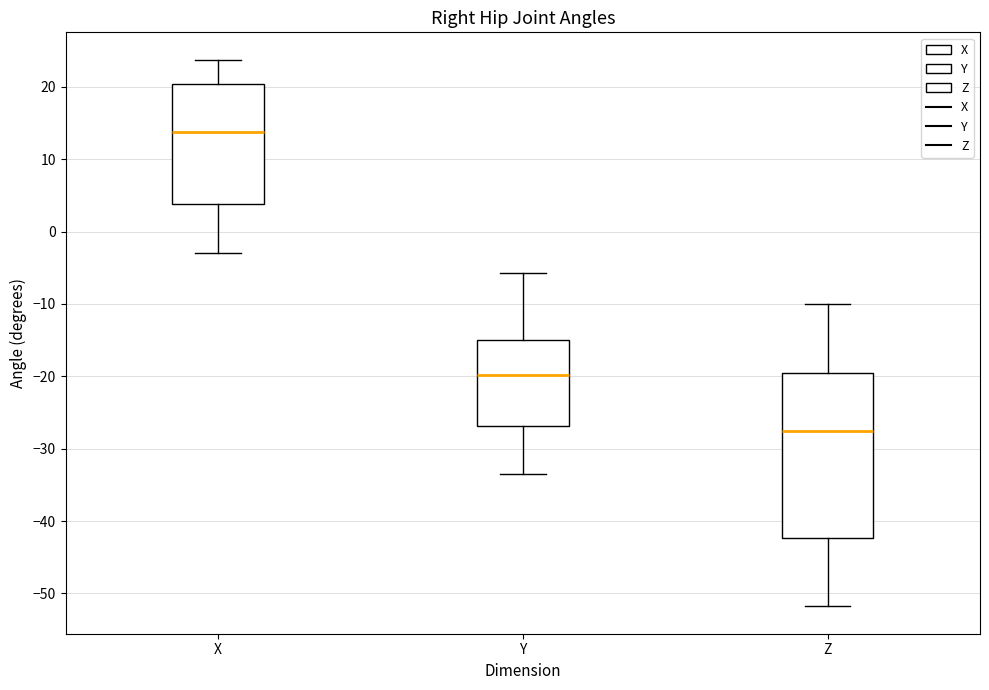

Where does the upper whisker of the box for X end on the y-axis? The values are not printed on the chart, so give them approximately, as read against the axis.

24